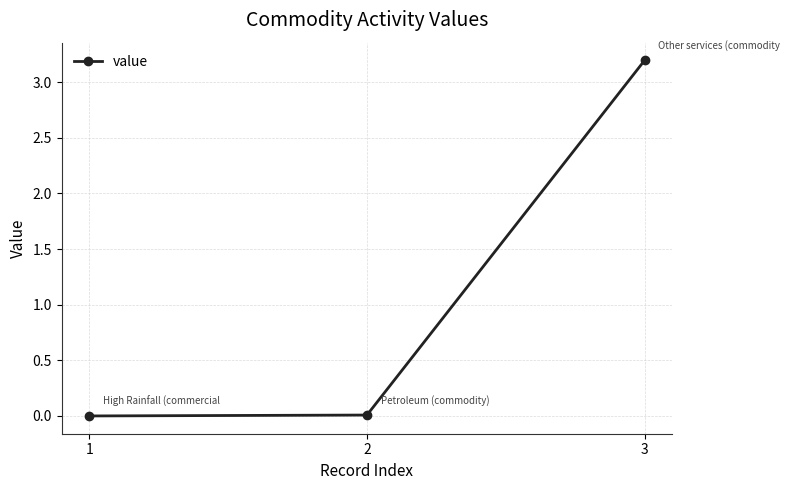

What is the maximum value shown in the chart?

3.2